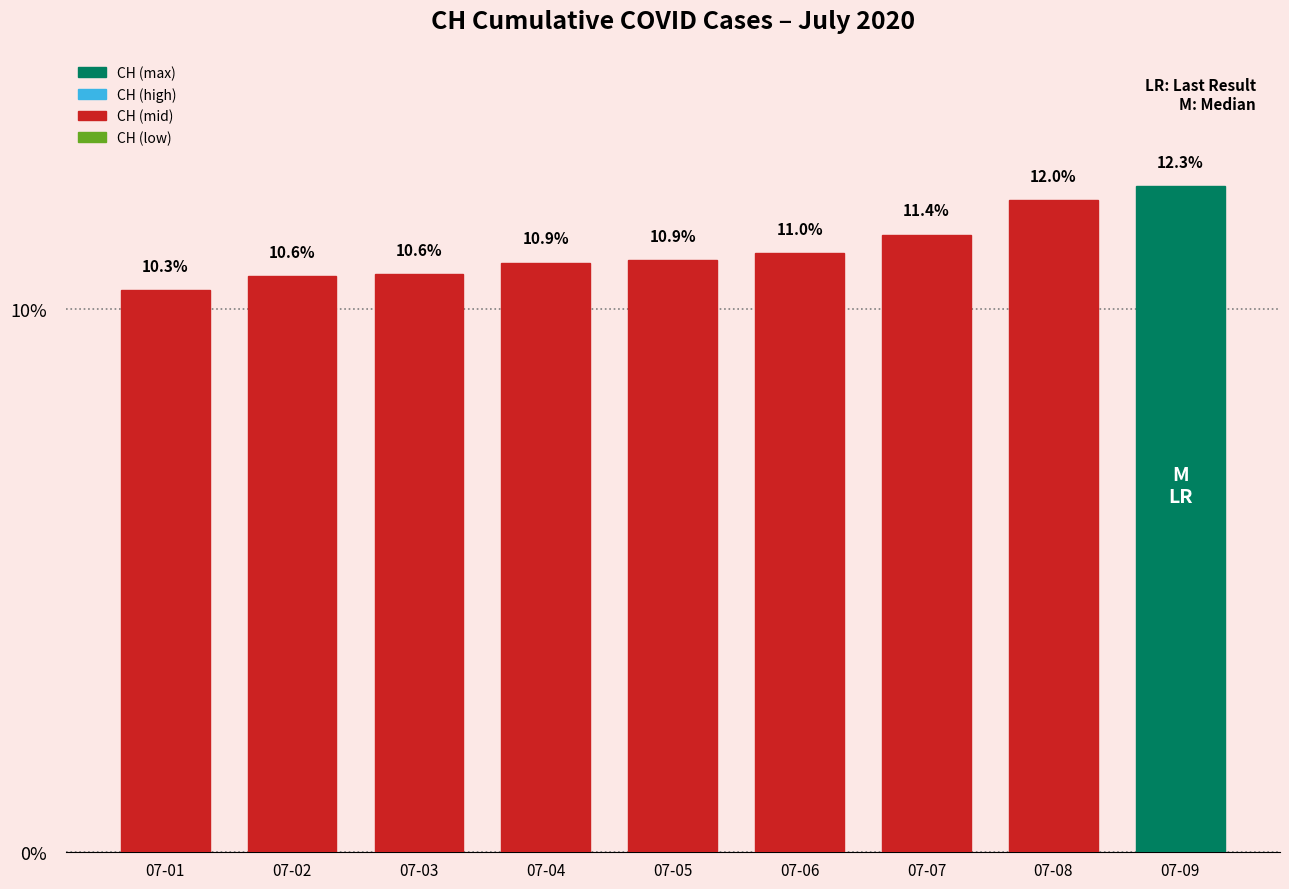

Which label corresponds to the smallest value in the chart?

07-01